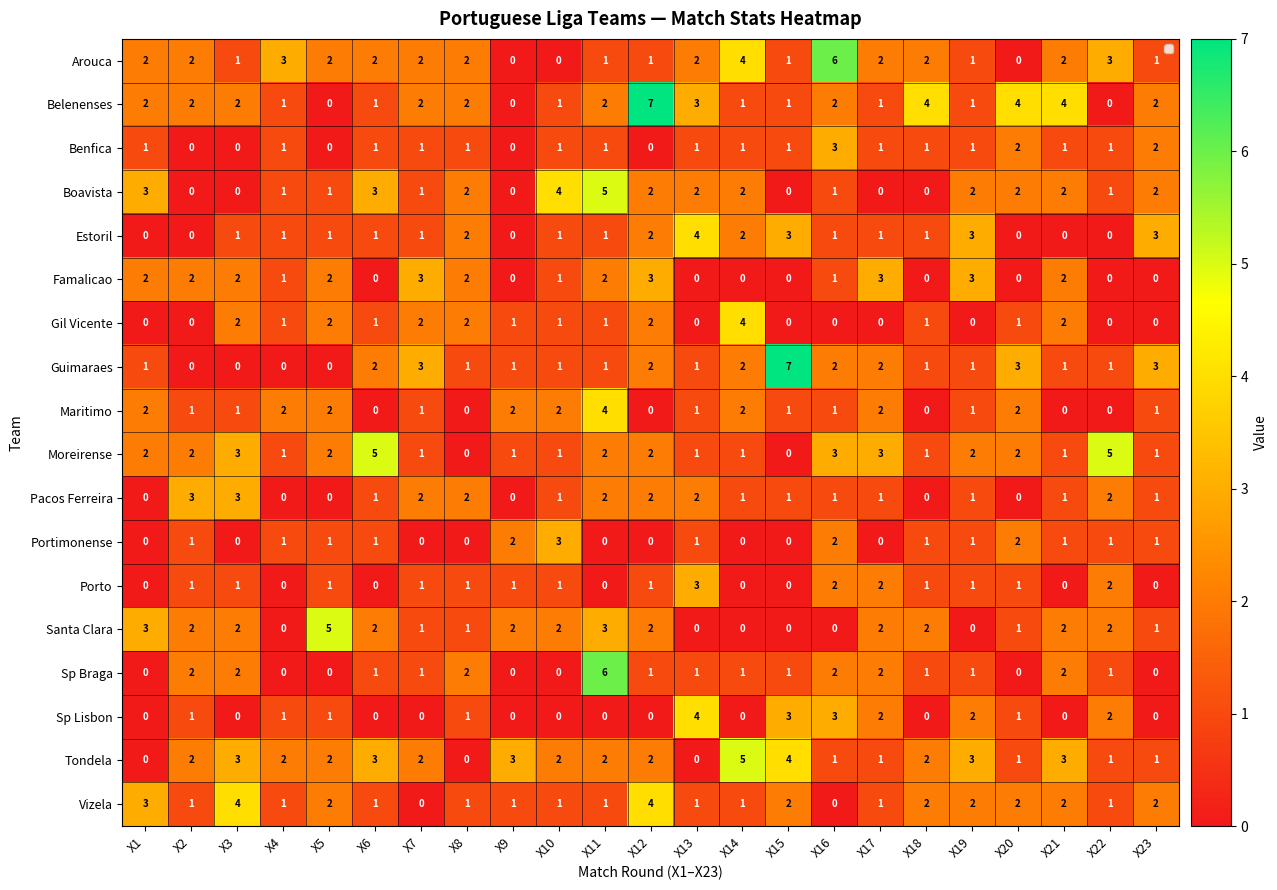

What is the difference between the highest and lowest values at X16?

6